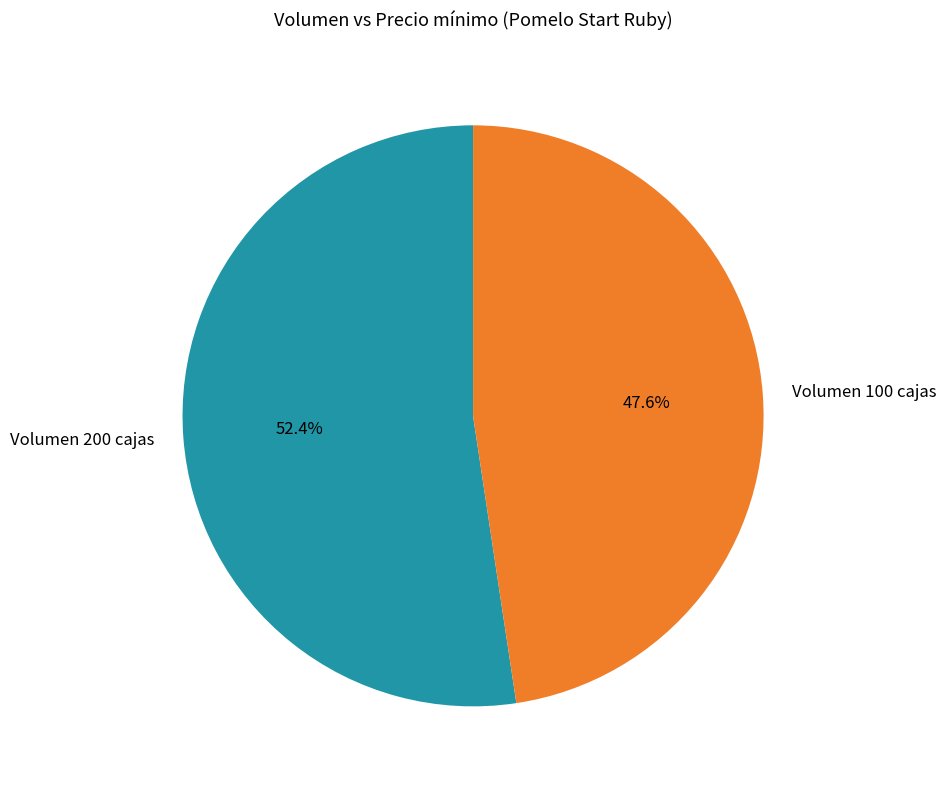

What portion of the pie excludes Volumen 200 cajas?

47.6%